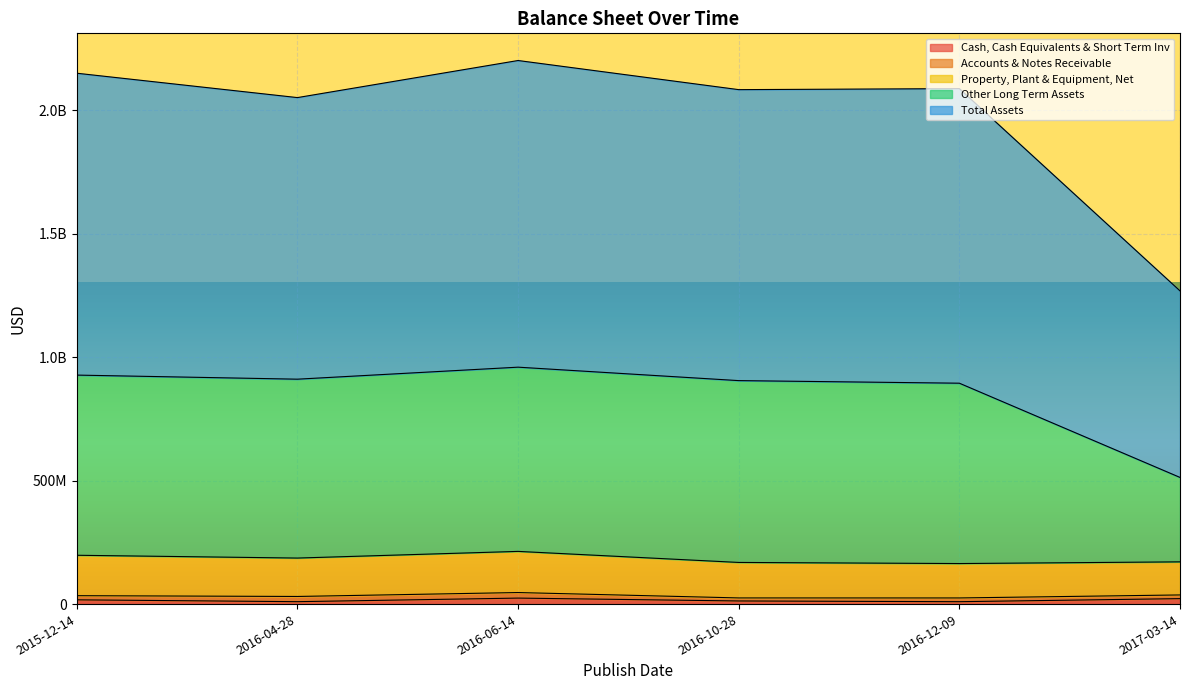

What is the sum of all Cash, Cash Equivalents & Short Term Inv values?

95786000